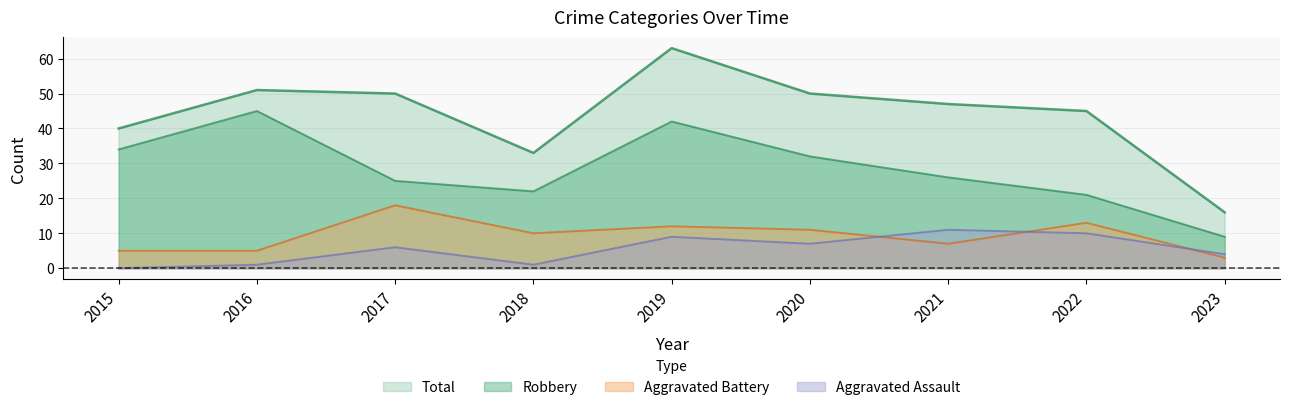

Reading right to left, list all the values displayed in this chart.

Robbery: 2023=9	2022=21	2021=26	2020=32	2019=42	2018=22	2017=25	2016=45	2015=34
Aggravated Battery: 2023=3	2022=13	2021=7	2020=11	2019=12	2018=10	2017=18	2016=5	2015=5
Aggravated Assault: 2023=4	2022=10	2021=11	2020=7	2019=9	2018=1	2017=6	2016=1	2015=0
Total: 2023=16	2022=45	2021=47	2020=50	2019=63	2018=33	2017=50	2016=51	2015=40